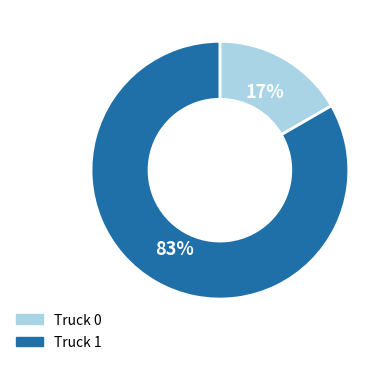

How many slices are in this pie chart?

2